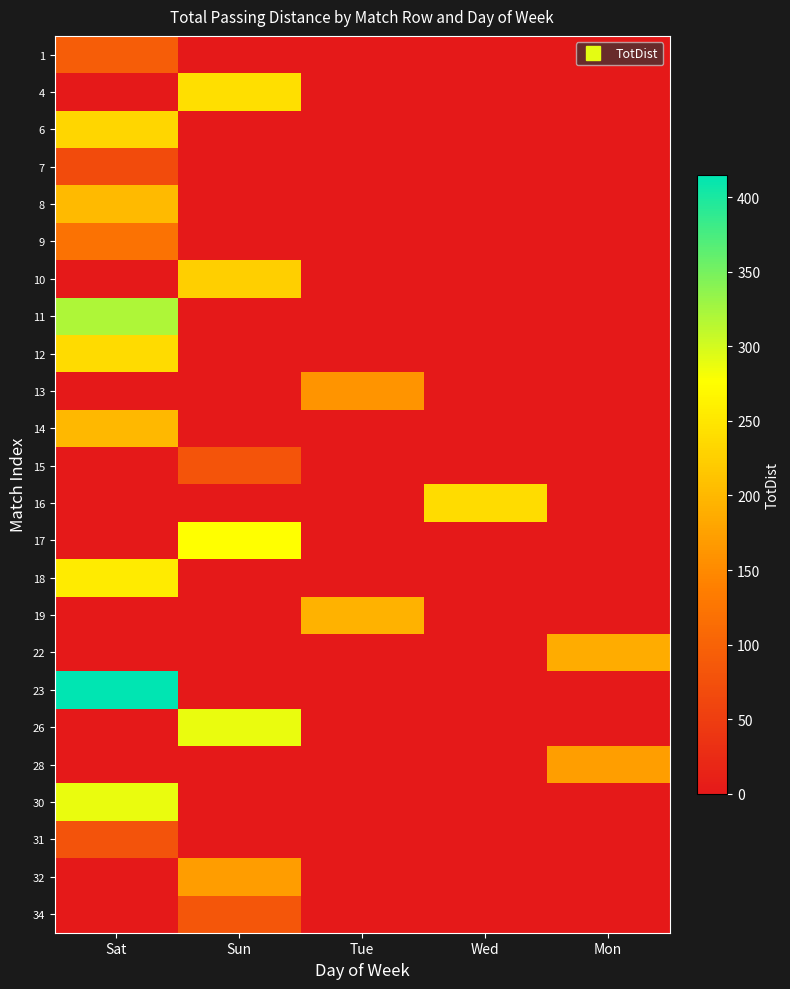

Which has a higher value, Mon or Sun?

Mon